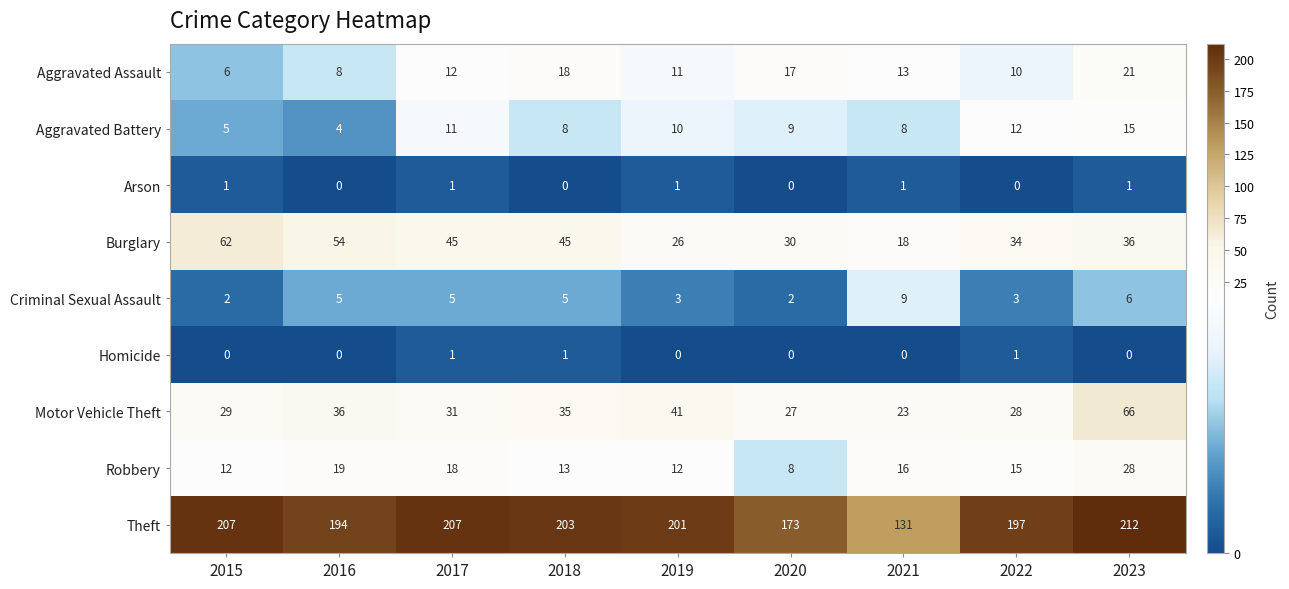

What is the approximate value of Robbery at 2019?

12